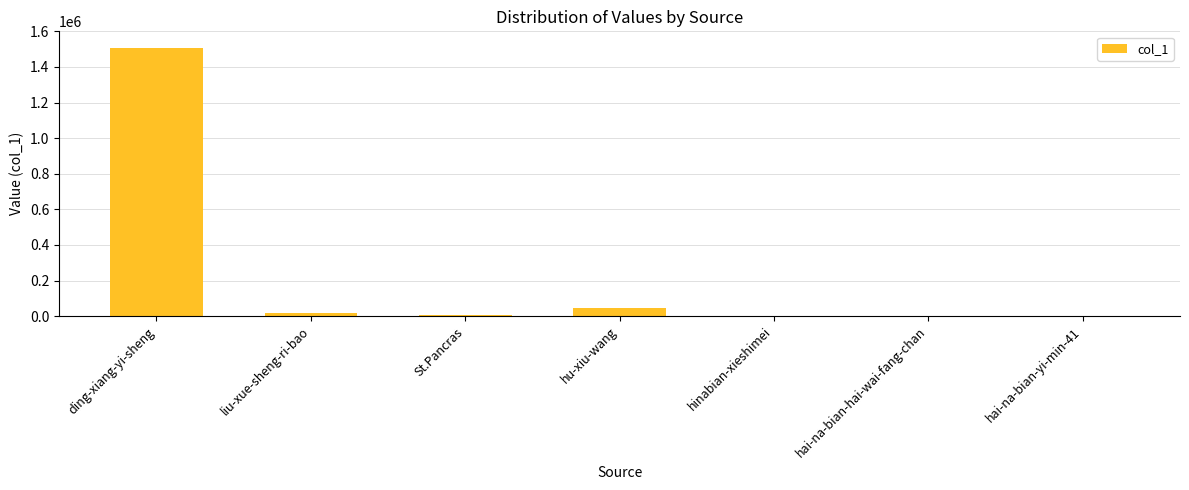

At which category does the chart reach its peak across all series?

ding-xiang-yi-sheng